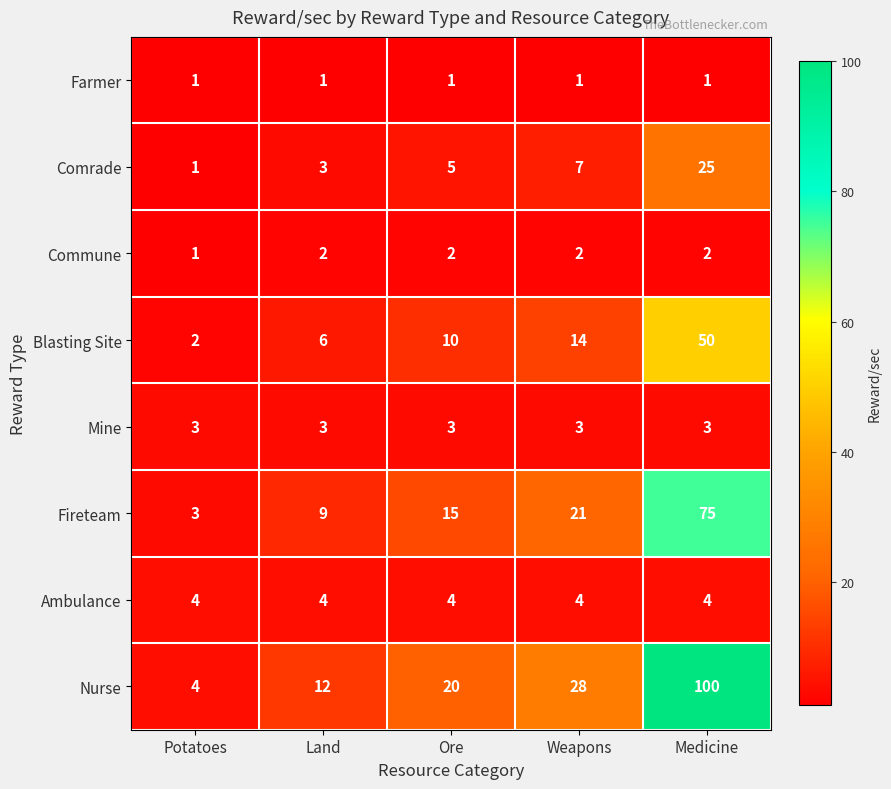

Rank the categories by Nurse value from highest to lowest.

Medicine, Weapons, Ore, Land, Potatoes